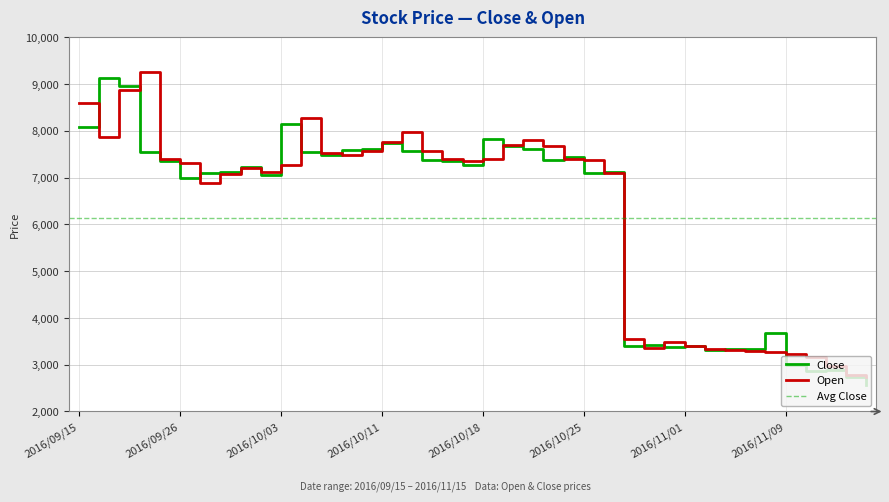

What is the value of the Close point at the 28th from the left?

3400